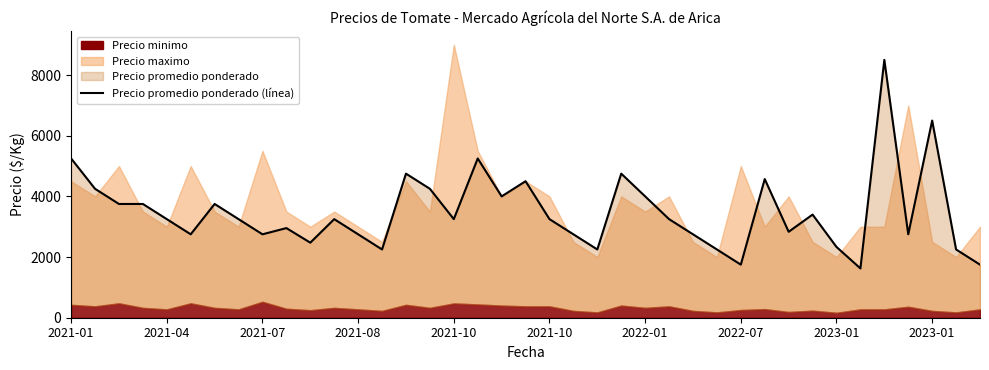

Count the number of values greater than 3250.

16